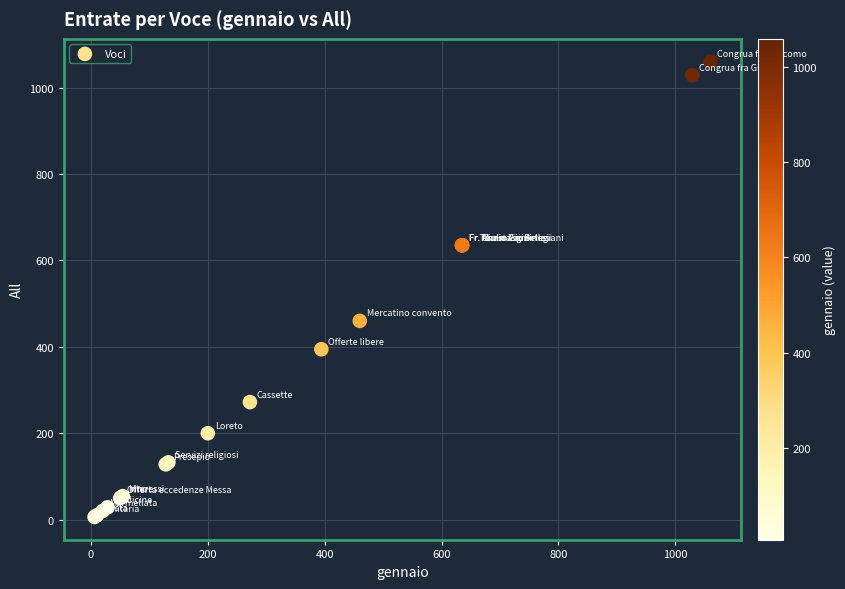

What Y value in the scatter plot is closest to 533?

460.0